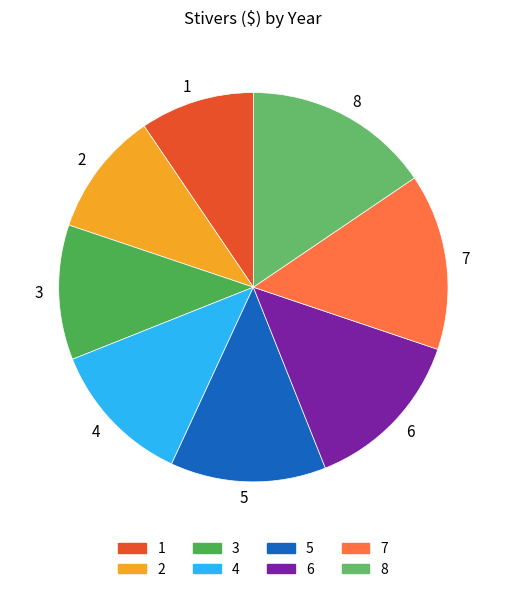

Is there a majority slice in this chart?

No